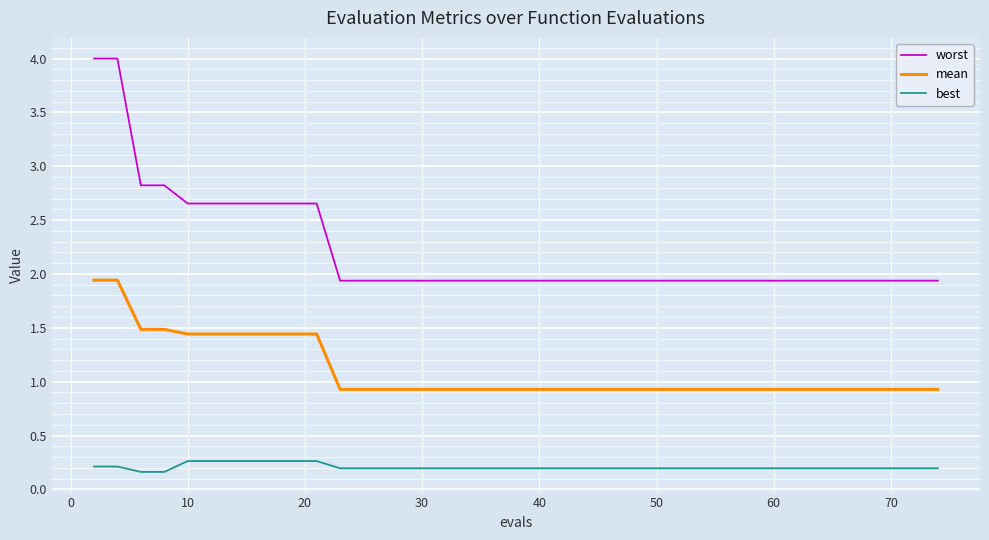

True or false: best and mean cross at least once.

False